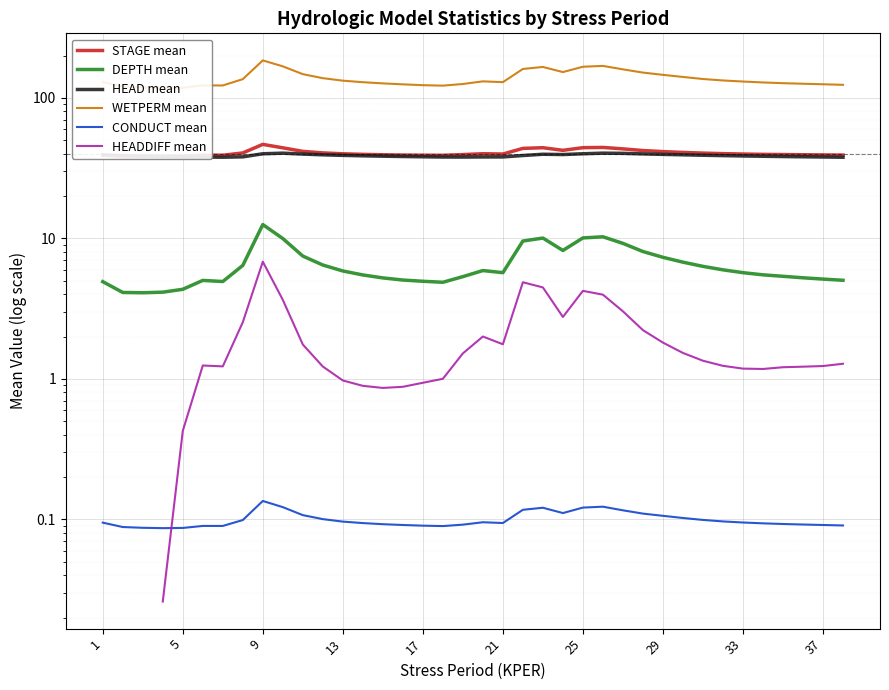

True or false: HEAD mean and WETPERM mean cross at least once.

False